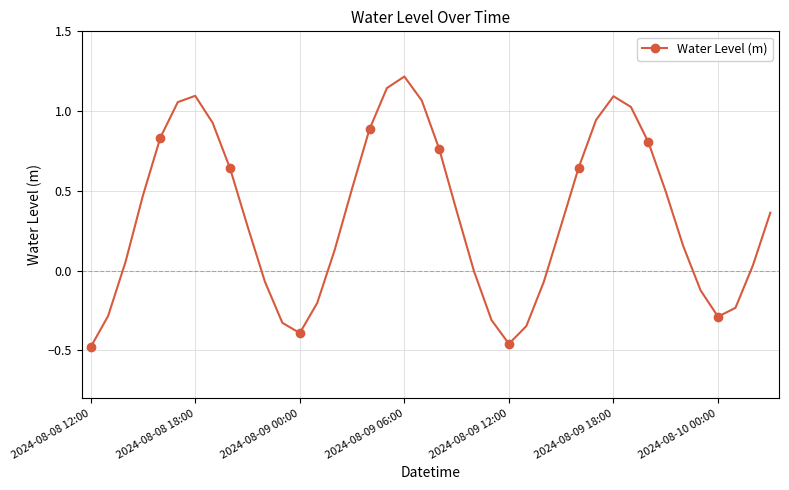

How many points are higher than both their immediate neighbors (excluding endpoints)?

3